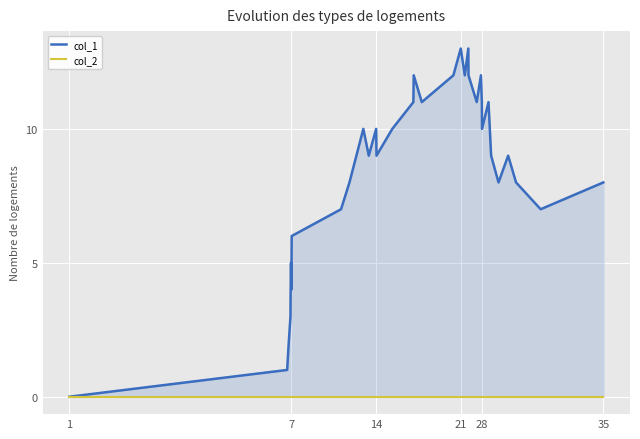

List the series in order of their overall mean, lowest first.

col_2, col_1